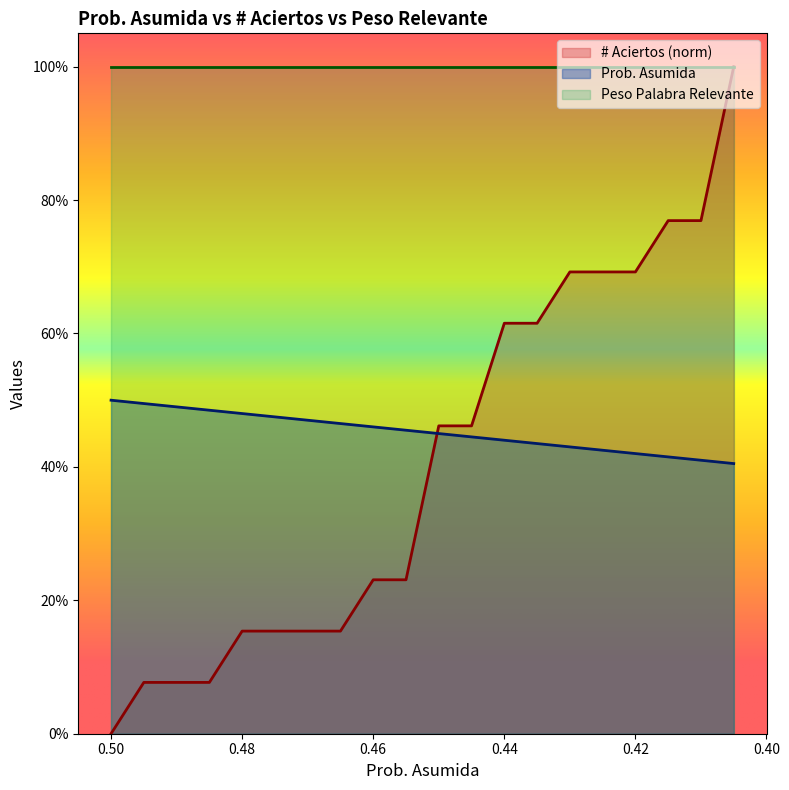

At how many categories does at least one series exceed 0?

20